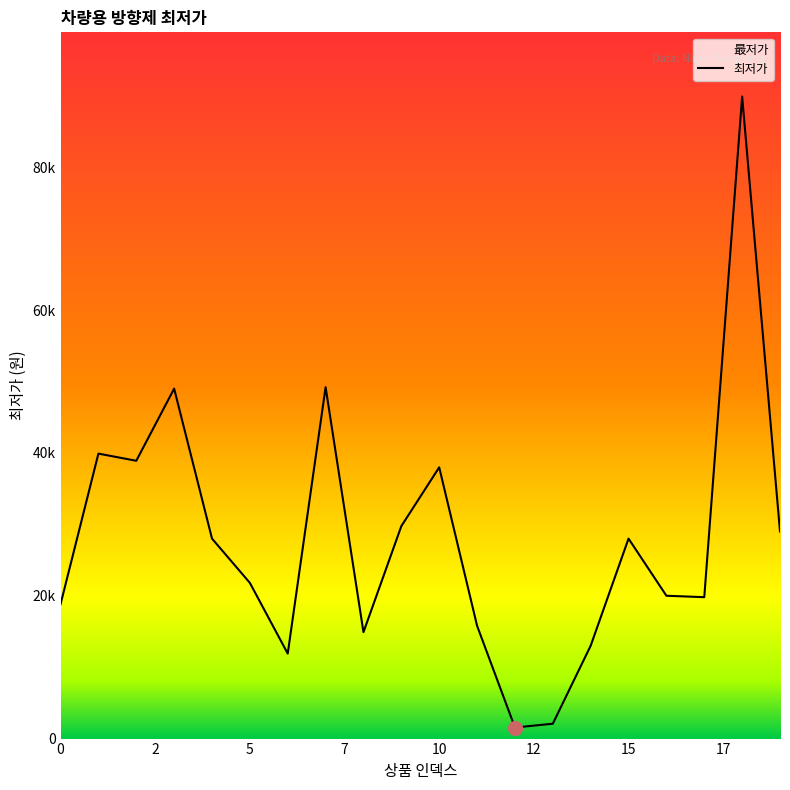

What is the difference between the maximum and minimum values?

88350